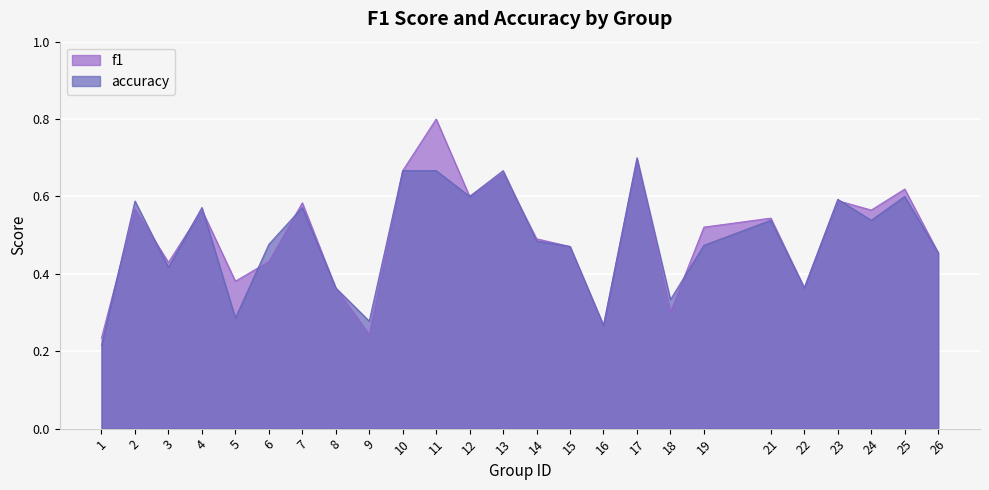

Reading left to right, extract all data points from this chart.

f1: 0.2	0.6	0.4	0.6	0.4	0.4	0.6	0.4	0.2	0.7	0.8	0.6	0.7	0.5	0.5	0.3	0.7	0.3	0.5	0.5	0.4	0.6	0.6	0.6	0.5
accuracy: 0.2	0.6	0.4	0.6	0.3	0.5	0.6	0.4	0.3	0.7	0.7	0.6	0.7	0.5	0.5	0.3	0.7	0.3	0.5	0.5	0.4	0.6	0.5	0.6	0.5